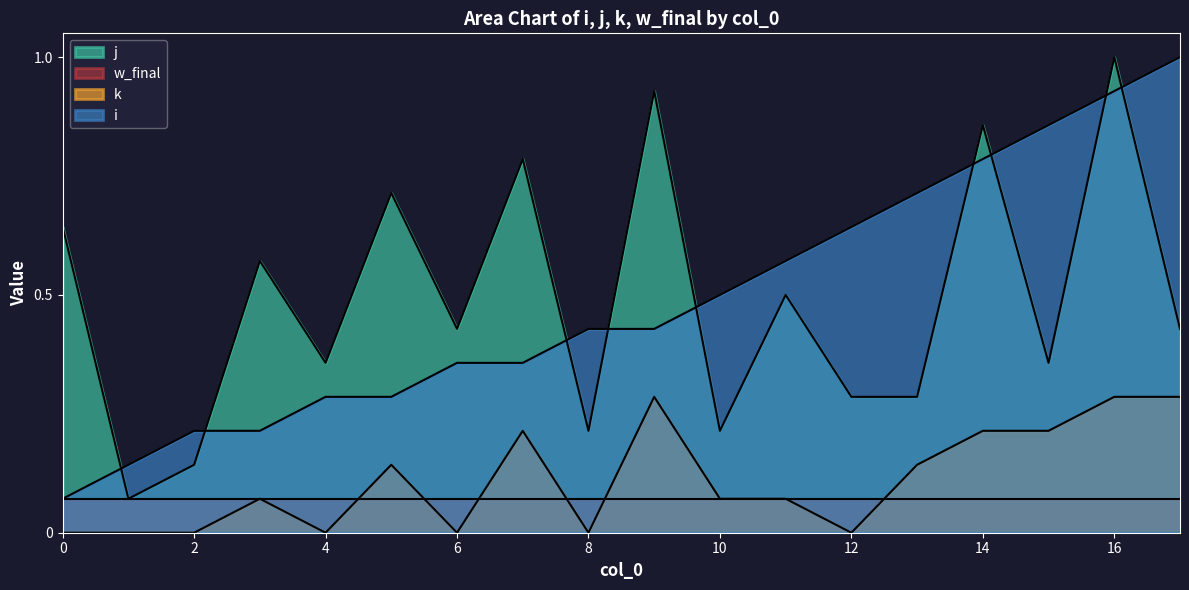

Between 0 and 11, which is larger?

11